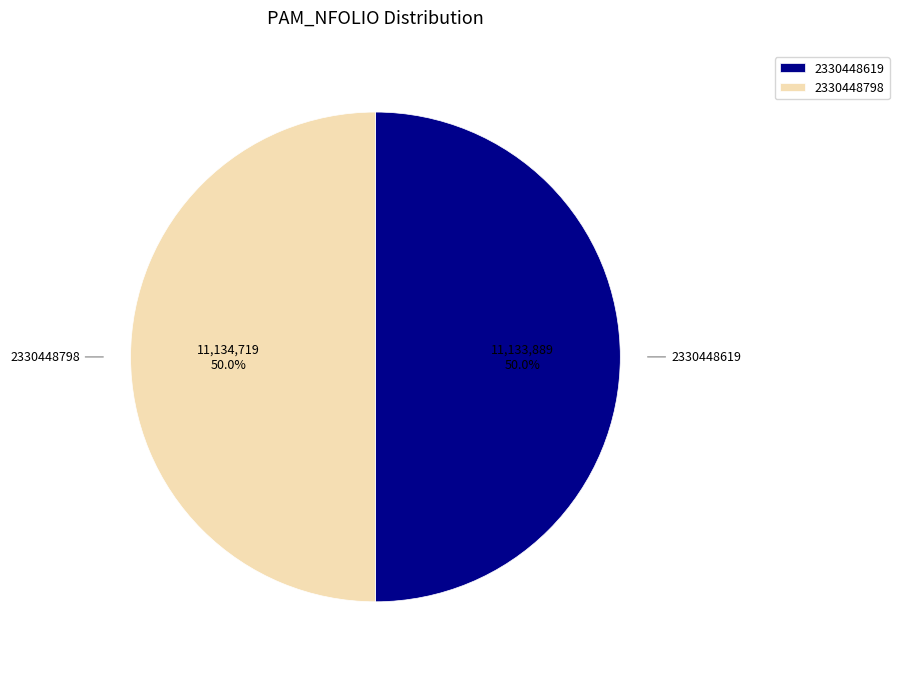

What is the total percentage of 2330448798 and 2330448619?

100.0%